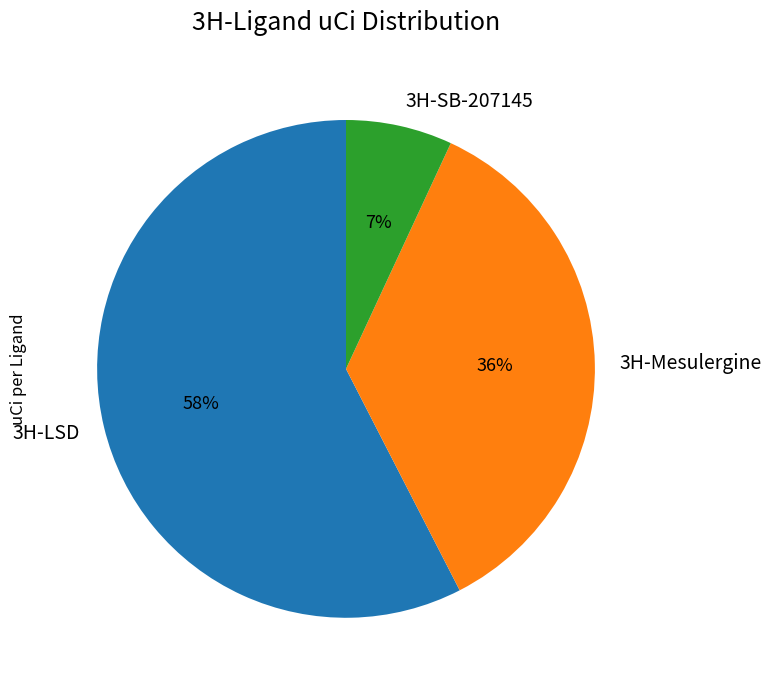

Count the number of slices in the pie.

3